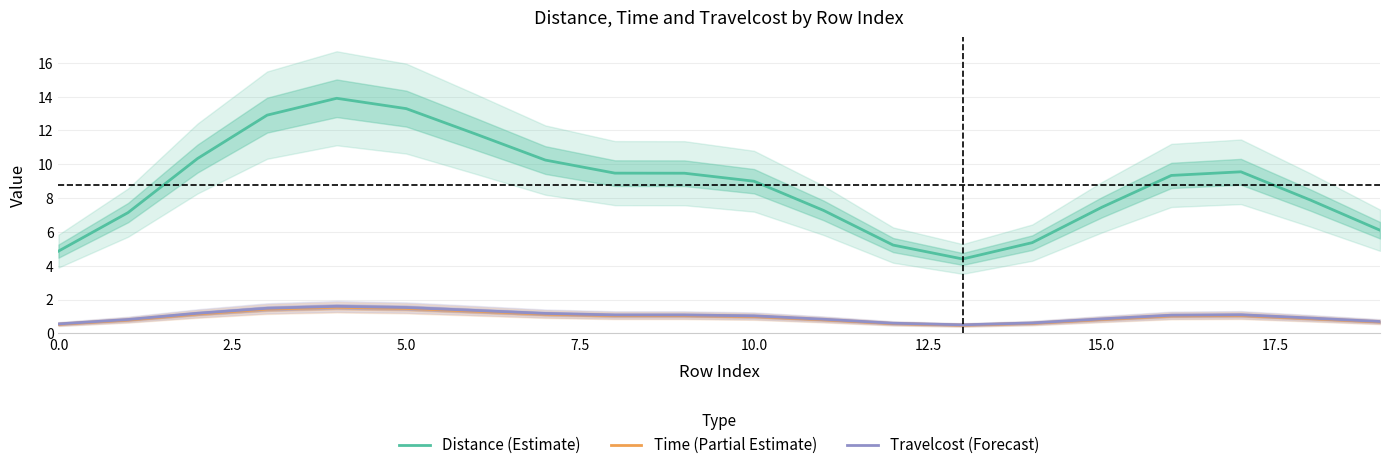

True or false: Travelcost (Forecast) and Time (Partial Estimate) intersect in this chart.

False